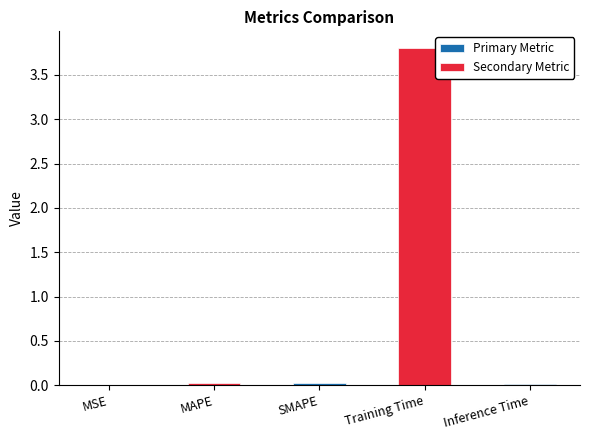

How many data points does each series have?

5